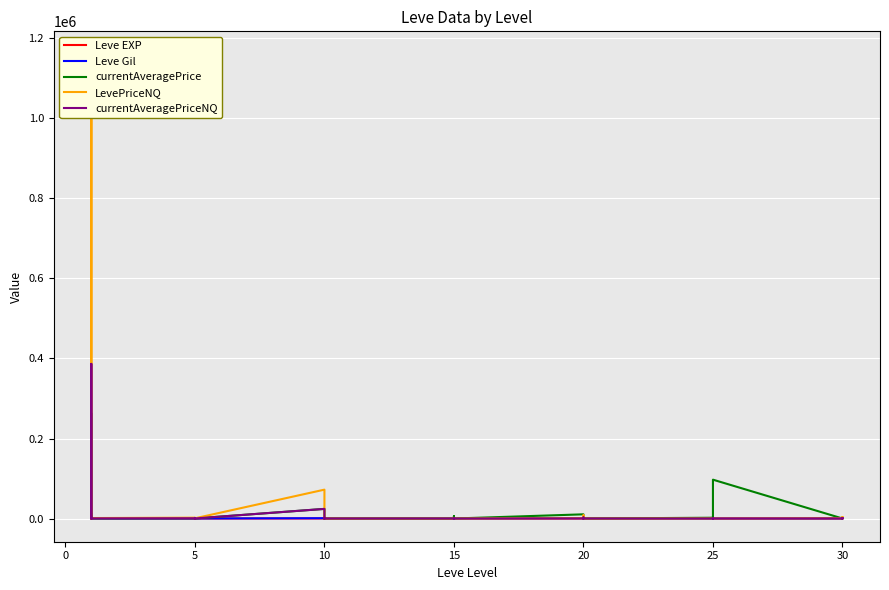

What is the value of the currentAveragePriceNQ point at the 34th from the left?

200.0